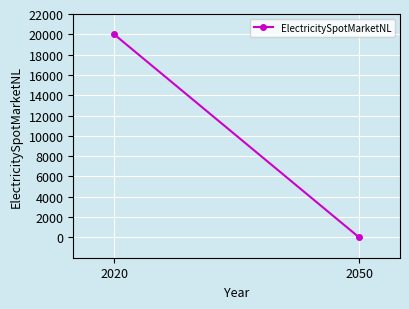

The chart shows a value of 0 at 2050. True or false?

True